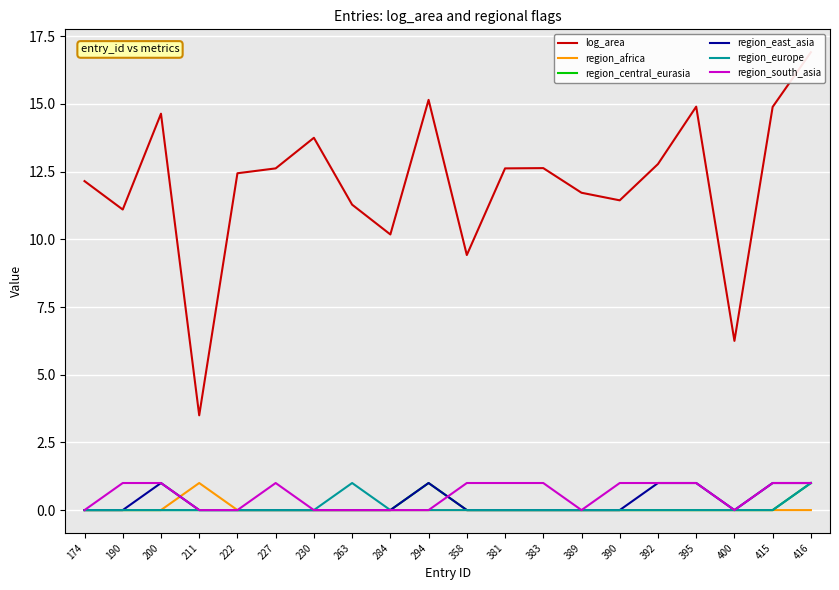

How many times do region_east_asia and region_south_asia cross each other?

1